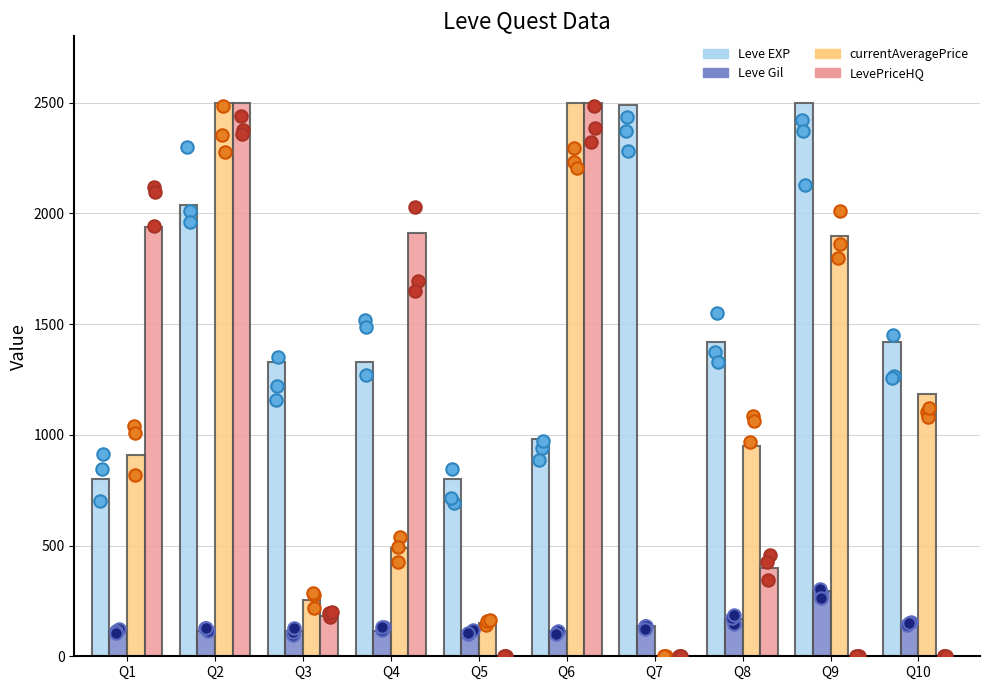

Which series has the widest spread of Y values?

LevePriceHQ